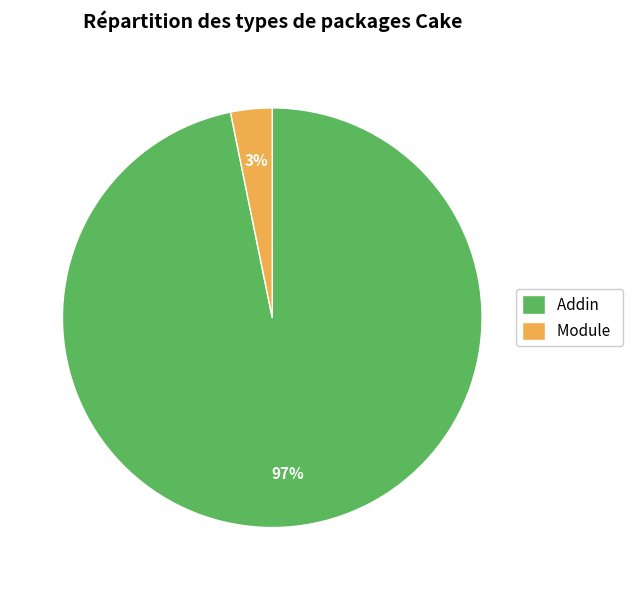

Between Addin and Module, which is larger?

Addin